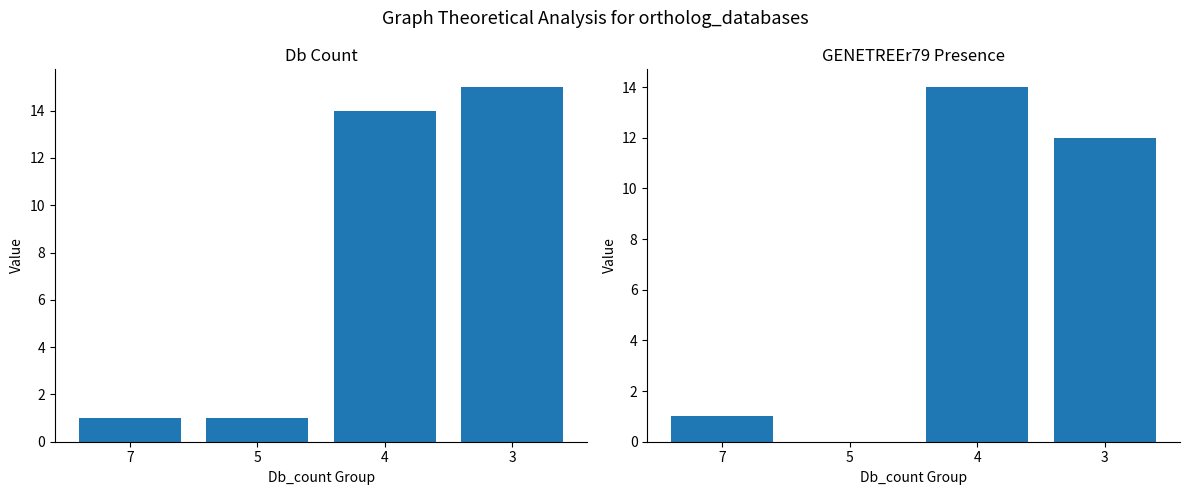

How many bars are there in each group?

2